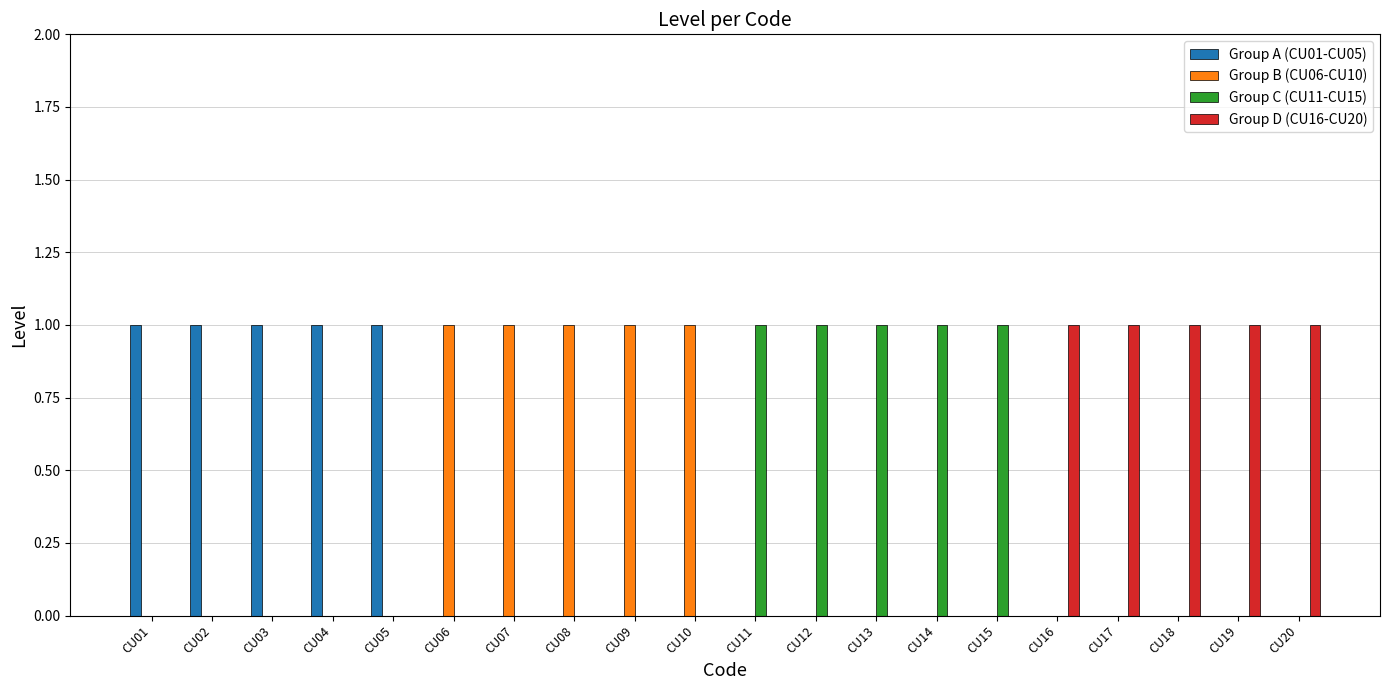

The value of Group D (CU16-CU20) at CU19 is 1. True or false?

True